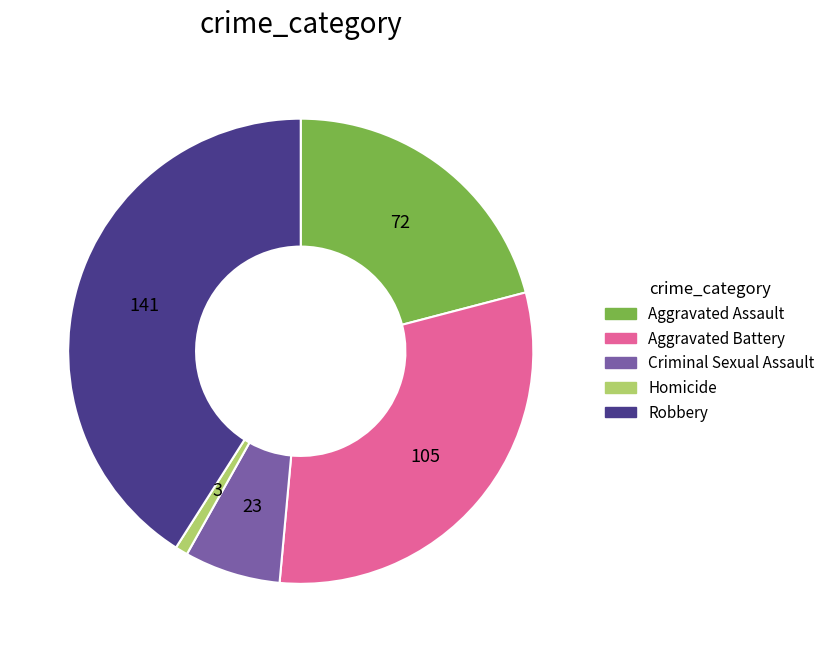

Between Criminal Sexual Assault and Robbery, which is larger?

Robbery